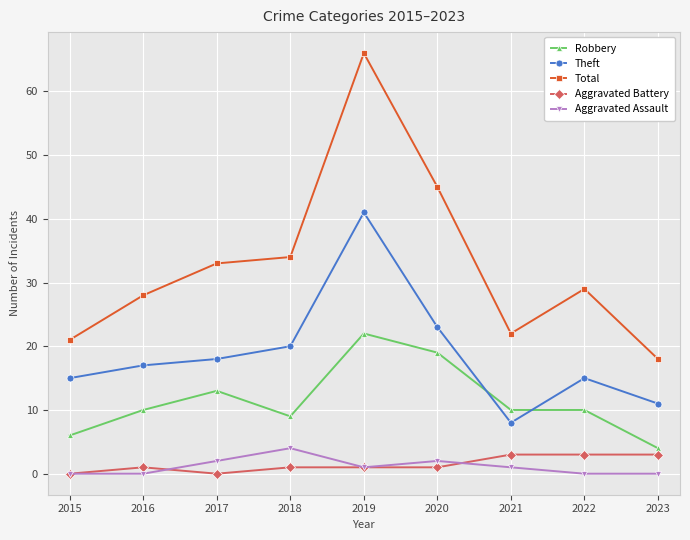

What is the sum of the Total values at 2016 and 2022?

57